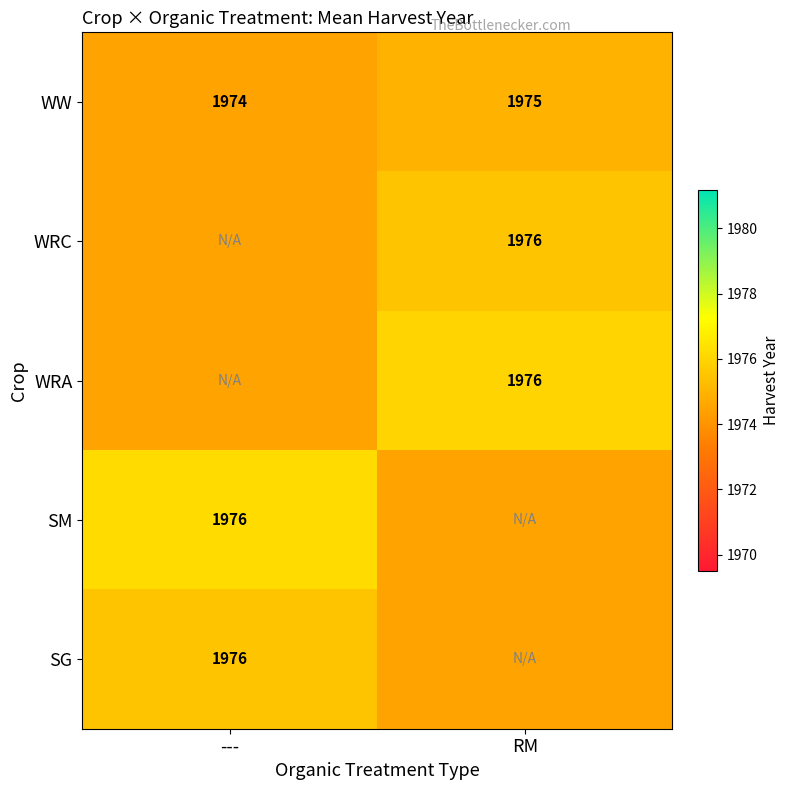

What is the maximum value for WW?

1975.0